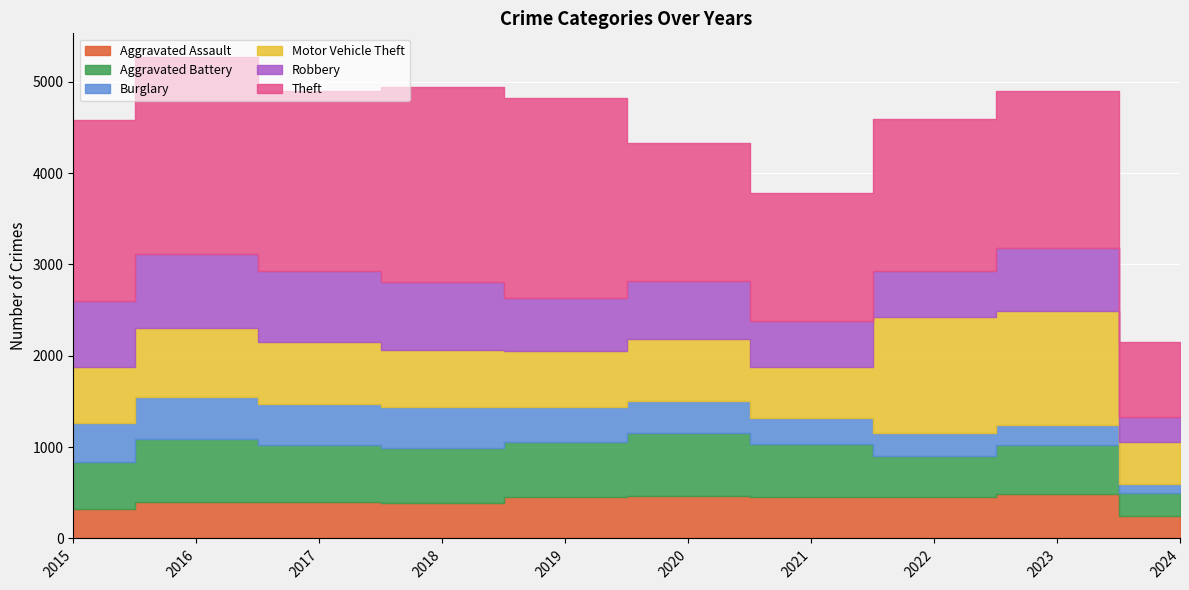

What is the highest value of the Burglary series?

453